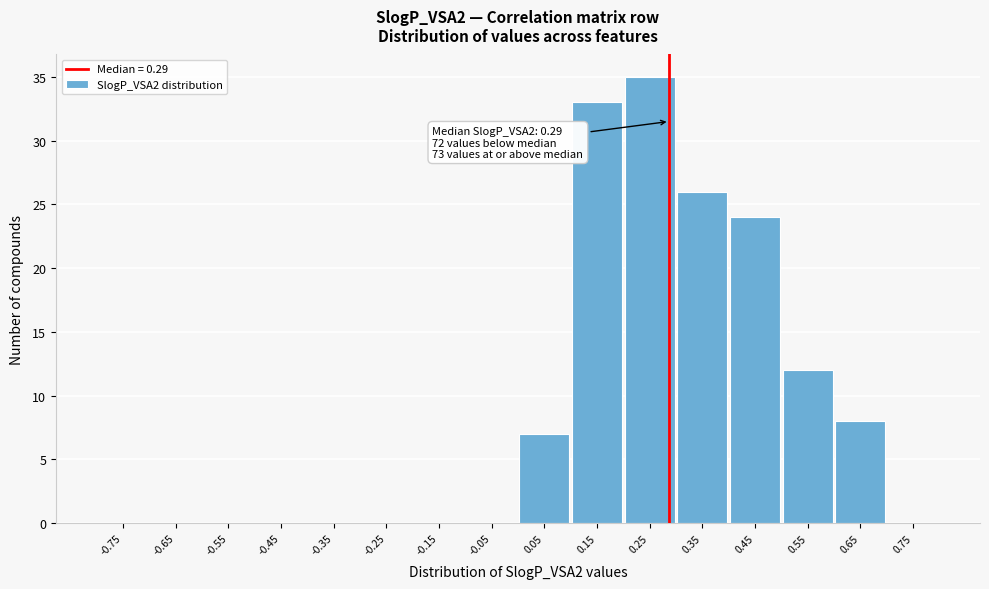

Which range on the x-axis has the tallest bar?

0.2 to 0.3